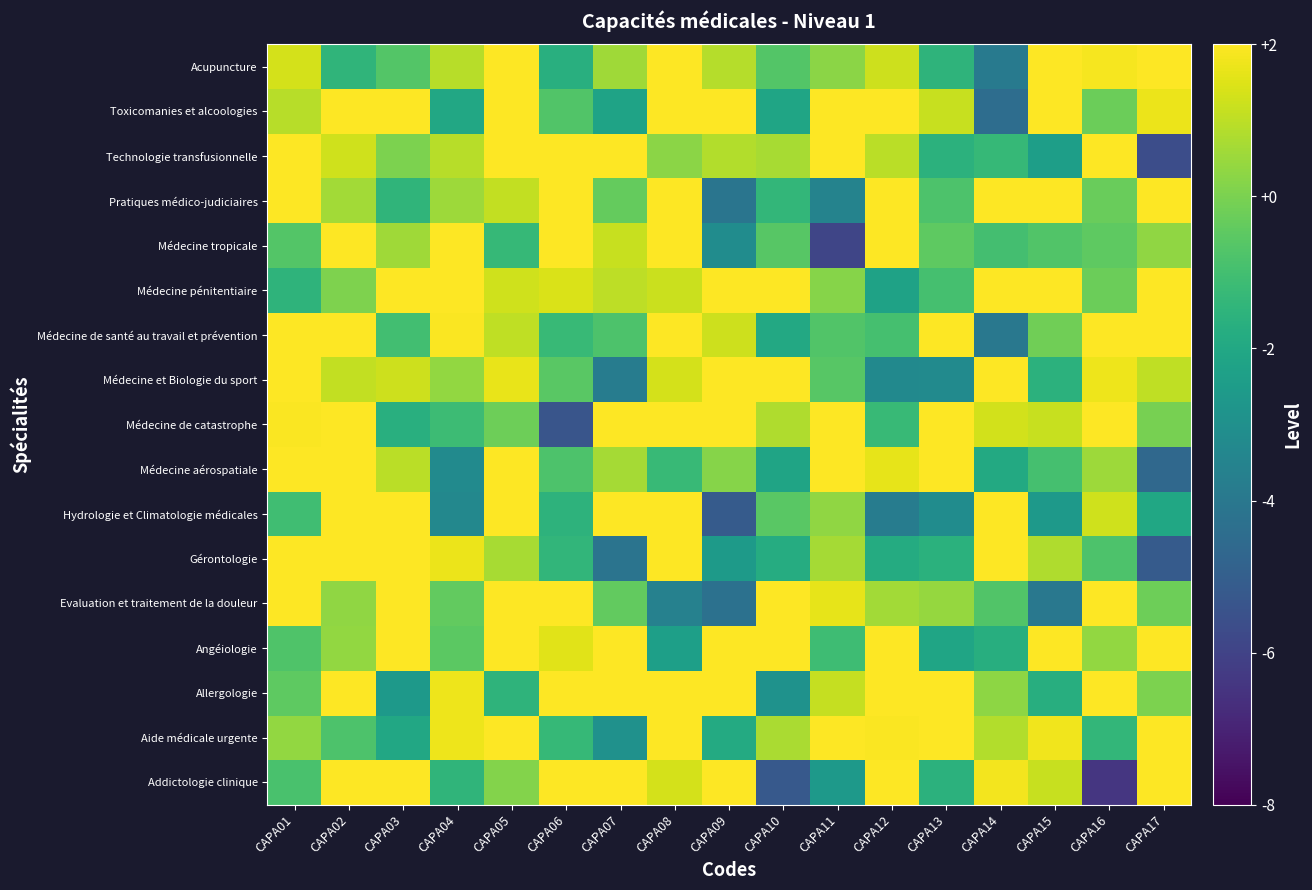

Reading left to right, list all the values displayed in this chart.

Addictologie clinique: CAPA01=-0.9	CAPA02=2.0	CAPA03=2.0	CAPA04=-1.5	CAPA05=0.1	CAPA06=2.0	CAPA07=2.0	CAPA08=1.4	CAPA09=2.0	CAPA10=-5.2	CAPA11=-2.6	CAPA12=2.0	CAPA13=-1.6	CAPA14=1.8	CAPA15=1.1	CAPA16=-6.4	CAPA17=2.0
Aide médicale urgente: CAPA01=0.4	CAPA02=-0.8	CAPA03=-2.0	CAPA04=1.7	CAPA05=2.0	CAPA06=-1.3	CAPA07=-3.0	CAPA08=2.0	CAPA09=-1.9	CAPA10=0.7	CAPA11=2.0	CAPA12=1.9	CAPA13=2.0	CAPA14=0.8	CAPA15=1.8	CAPA16=-1.4	CAPA17=2.0
Allergologie: CAPA01=-0.5	CAPA02=2.0	CAPA03=-2.6	CAPA04=1.7	CAPA05=-1.5	CAPA06=2.0	CAPA07=2.0	CAPA08=2.0	CAPA09=2.0	CAPA10=-2.9	CAPA11=1.1	CAPA12=2.0	CAPA13=2.0	CAPA14=0.3	CAPA15=-1.7	CAPA16=2.0	CAPA17=0.0
Angéiologie: CAPA01=-0.8	CAPA02=0.4	CAPA03=2.0	CAPA04=-0.5	CAPA05=2.0	CAPA06=1.6	CAPA07=2.0	CAPA08=-2.4	CAPA09=2.0	CAPA10=2.0	CAPA11=-1.1	CAPA12=2.0	CAPA13=-2.1	CAPA14=-1.7	CAPA15=2.0	CAPA16=0.4	CAPA17=2.0
Evaluation et traitement de la douleur: CAPA01=2.0	CAPA02=0.3	CAPA03=2.0	CAPA04=-0.4	CAPA05=2.0	CAPA06=2.0	CAPA07=-0.4	CAPA08=-3.6	CAPA09=-4.3	CAPA10=2.0	CAPA11=1.6	CAPA12=0.6	CAPA13=0.4	CAPA14=-0.7	CAPA15=-4.0	CAPA16=2.0	CAPA17=-0.2
Gérontologie: CAPA01=2.0	CAPA02=2.0	CAPA03=2.0	CAPA04=1.7	CAPA05=0.7	CAPA06=-1.4	CAPA07=-4.1	CAPA08=2.0	CAPA09=-2.5	CAPA10=-1.8	CAPA11=0.7	CAPA12=-1.9	CAPA13=-1.6	CAPA14=2.0	CAPA15=0.8	CAPA16=-0.8	CAPA17=-5.1
Hydrologie et Climatologie médicales: CAPA01=-1.1	CAPA02=2.0	CAPA03=2.0	CAPA04=-3.3	CAPA05=2.0	CAPA06=-1.5	CAPA07=2.0	CAPA08=2.0	CAPA09=-5.1	CAPA10=-0.5	CAPA11=0.3	CAPA12=-3.8	CAPA13=-3.1	CAPA14=2.0	CAPA15=-2.6	CAPA16=1.3	CAPA17=-2.0
Médecine aérospatiale: CAPA01=2.0	CAPA02=2.0	CAPA03=1.0	CAPA04=-3.2	CAPA05=2.0	CAPA06=-0.8	CAPA07=0.7	CAPA08=-1.2	CAPA09=0.2	CAPA10=-2.2	CAPA11=2.0	CAPA12=1.6	CAPA13=2.0	CAPA14=-1.9	CAPA15=-1.0	CAPA16=0.5	CAPA17=-4.6
Médecine de catastrophe: CAPA01=1.9	CAPA02=2.0	CAPA03=-1.7	CAPA04=-1.2	CAPA05=-0.2	CAPA06=-5.4	CAPA07=2.0	CAPA08=2.0	CAPA09=2.0	CAPA10=0.8	CAPA11=2.0	CAPA12=-1.3	CAPA13=2.0	CAPA14=1.3	CAPA15=1.1	CAPA16=2.0	CAPA17=-0.1
Médecine et Biologie du sport: CAPA01=2.0	CAPA02=1.1	CAPA03=1.2	CAPA04=0.4	CAPA05=1.7	CAPA06=-0.6	CAPA07=-3.8	CAPA08=1.3	CAPA09=2.0	CAPA10=2.0	CAPA11=-0.6	CAPA12=-3.3	CAPA13=-3.2	CAPA14=2.0	CAPA15=-1.6	CAPA16=1.8	CAPA17=1.1
Médecine de santé au travail et prévention: CAPA01=2.0	CAPA02=2.0	CAPA03=-1.0	CAPA04=1.9	CAPA05=1.0	CAPA06=-1.3	CAPA07=-0.8	CAPA08=2.0	CAPA09=1.2	CAPA10=-2.0	CAPA11=-0.7	CAPA12=-0.9	CAPA13=2.0	CAPA14=-4.0	CAPA15=-0.2	CAPA16=2.0	CAPA17=2.0
Médecine pénitentiaire: CAPA01=-1.5	CAPA02=0.1	CAPA03=2.0	CAPA04=2.0	CAPA05=1.3	CAPA06=1.5	CAPA07=1.0	CAPA08=1.2	CAPA09=2.0	CAPA10=2.0	CAPA11=0.2	CAPA12=-2.2	CAPA13=-1.0	CAPA14=2.0	CAPA15=2.0	CAPA16=-0.2	CAPA17=2.0
Médecine tropicale: CAPA01=-0.7	CAPA02=2.0	CAPA03=0.6	CAPA04=2.0	CAPA05=-1.3	CAPA06=2.0	CAPA07=1.1	CAPA08=2.0	CAPA09=-3.1	CAPA10=-0.6	CAPA11=-5.9	CAPA12=2.0	CAPA13=-0.5	CAPA14=-1.0	CAPA15=-0.7	CAPA16=-0.5	CAPA17=0.3
Pratiques médico-judiciaires: CAPA01=2.0	CAPA02=0.6	CAPA03=-1.5	CAPA04=0.5	CAPA05=1.1	CAPA06=2.0	CAPA07=-0.4	CAPA08=2.0	CAPA09=-4.1	CAPA10=-1.4	CAPA11=-3.5	CAPA12=2.0	CAPA13=-0.8	CAPA14=2.0	CAPA15=2.0	CAPA16=-0.3	CAPA17=2.0
Technologie transfusionnelle: CAPA01=2.0	CAPA02=1.3	CAPA03=0.0	CAPA04=0.9	CAPA05=2.0	CAPA06=2.0	CAPA07=2.0	CAPA08=0.3	CAPA09=0.8	CAPA10=0.7	CAPA11=2.0	CAPA12=1.0	CAPA13=-1.6	CAPA14=-1.3	CAPA15=-2.4	CAPA16=2.0	CAPA17=-5.6
Toxicomanies et alcoologies: CAPA01=0.9	CAPA02=2.0	CAPA03=2.0	CAPA04=-2.0	CAPA05=2.0	CAPA06=-0.7	CAPA07=-2.2	CAPA08=2.0	CAPA09=2.0	CAPA10=-2.1	CAPA11=2.0	CAPA12=2.0	CAPA13=1.1	CAPA14=-4.4	CAPA15=2.0	CAPA16=-0.3	CAPA17=1.7
Acupuncture: CAPA01=1.4	CAPA02=-1.5	CAPA03=-0.7	CAPA04=0.9	CAPA05=2.0	CAPA06=-1.7	CAPA07=0.6	CAPA08=2.0	CAPA09=0.9	CAPA10=-0.7	CAPA11=0.3	CAPA12=1.2	CAPA13=-1.5	CAPA14=-3.9	CAPA15=2.0	CAPA16=1.9	CAPA17=2.0